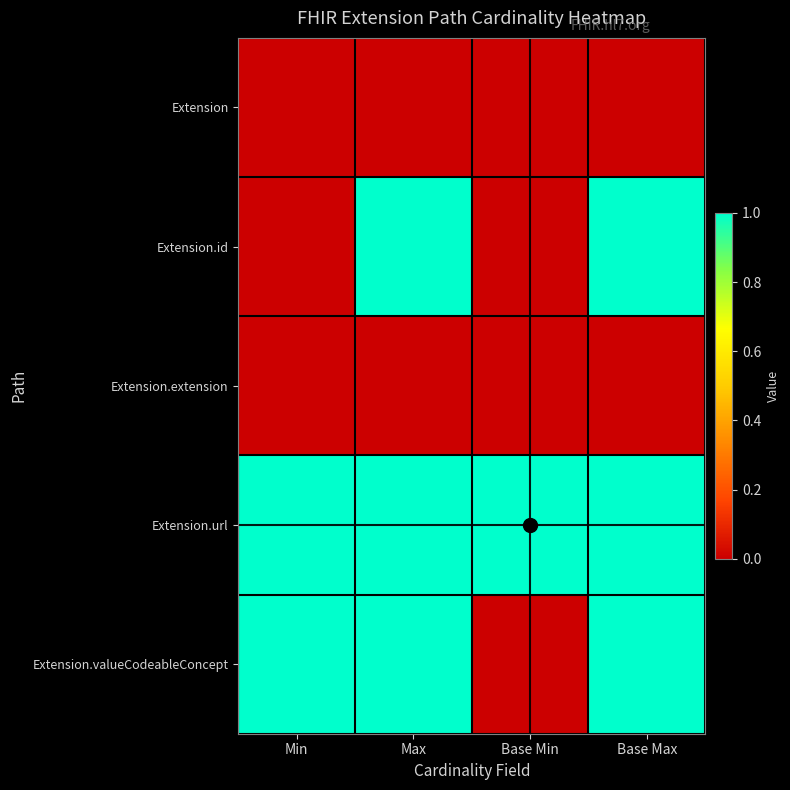

Between Base Min and Base Max, which series saw the biggest shift?

Extension.id